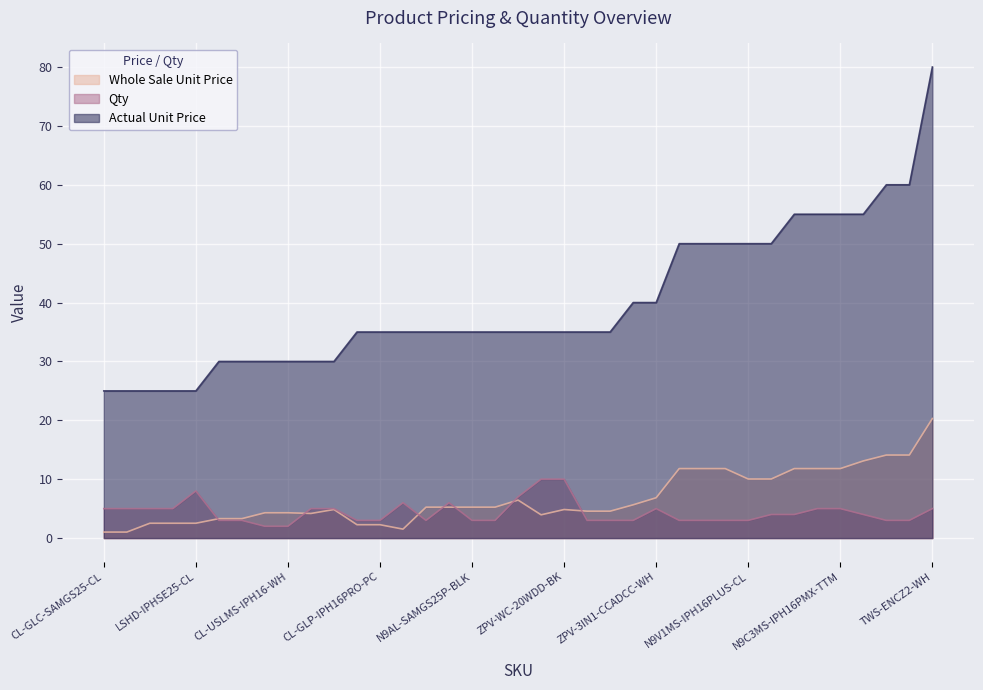

True or false: Actual Unit Price has more than 1 points higher than both neighbors.

False